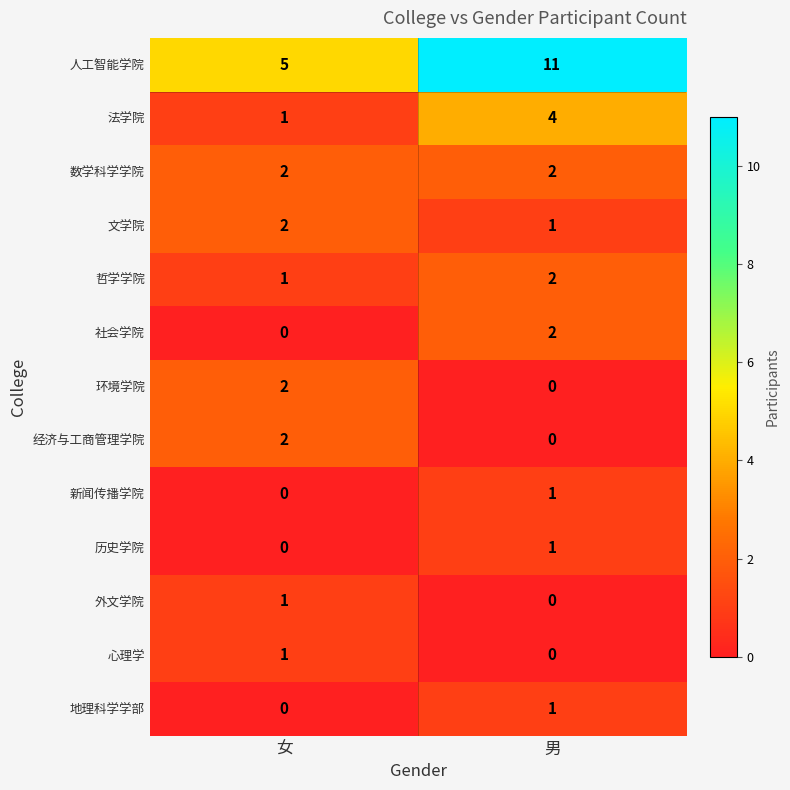

Reading right to left, what are all the values shown in this chart?

人工智能学院: 11	5
法学院: 4	1
数学科学学院: 2	2
文学院: 1	2
哲学学院: 2	1
社会学院: 2	0
环境学院: 0	2
经济与工商管理学院: 0	2
新闻传播学院: 1	0
历史学院: 1	0
外文学院: 0	1
心理学: 0	1
地理科学学部: 1	0